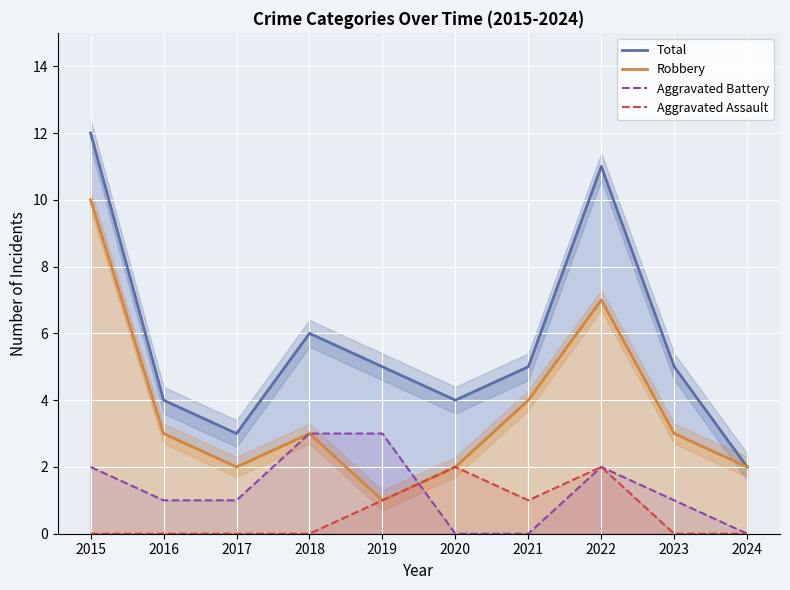

Between 2016 and 2018, which series saw the biggest shift?

Total